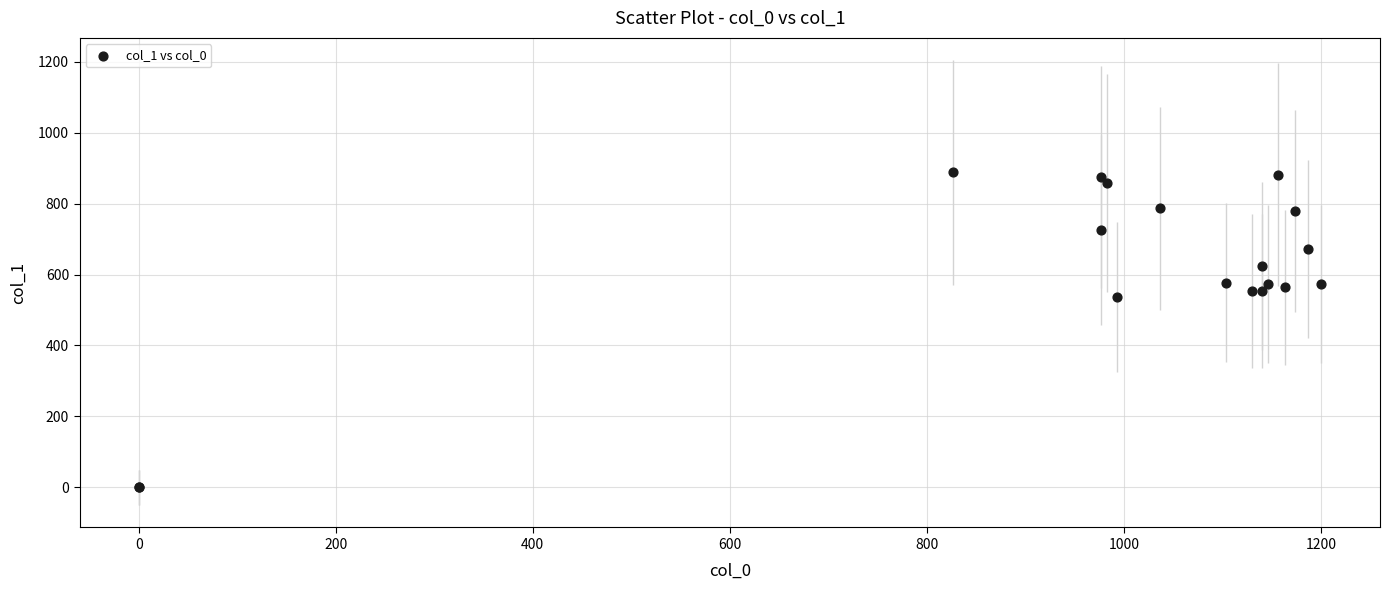

What Y value in the scatter plot is closest to 443?

536.6